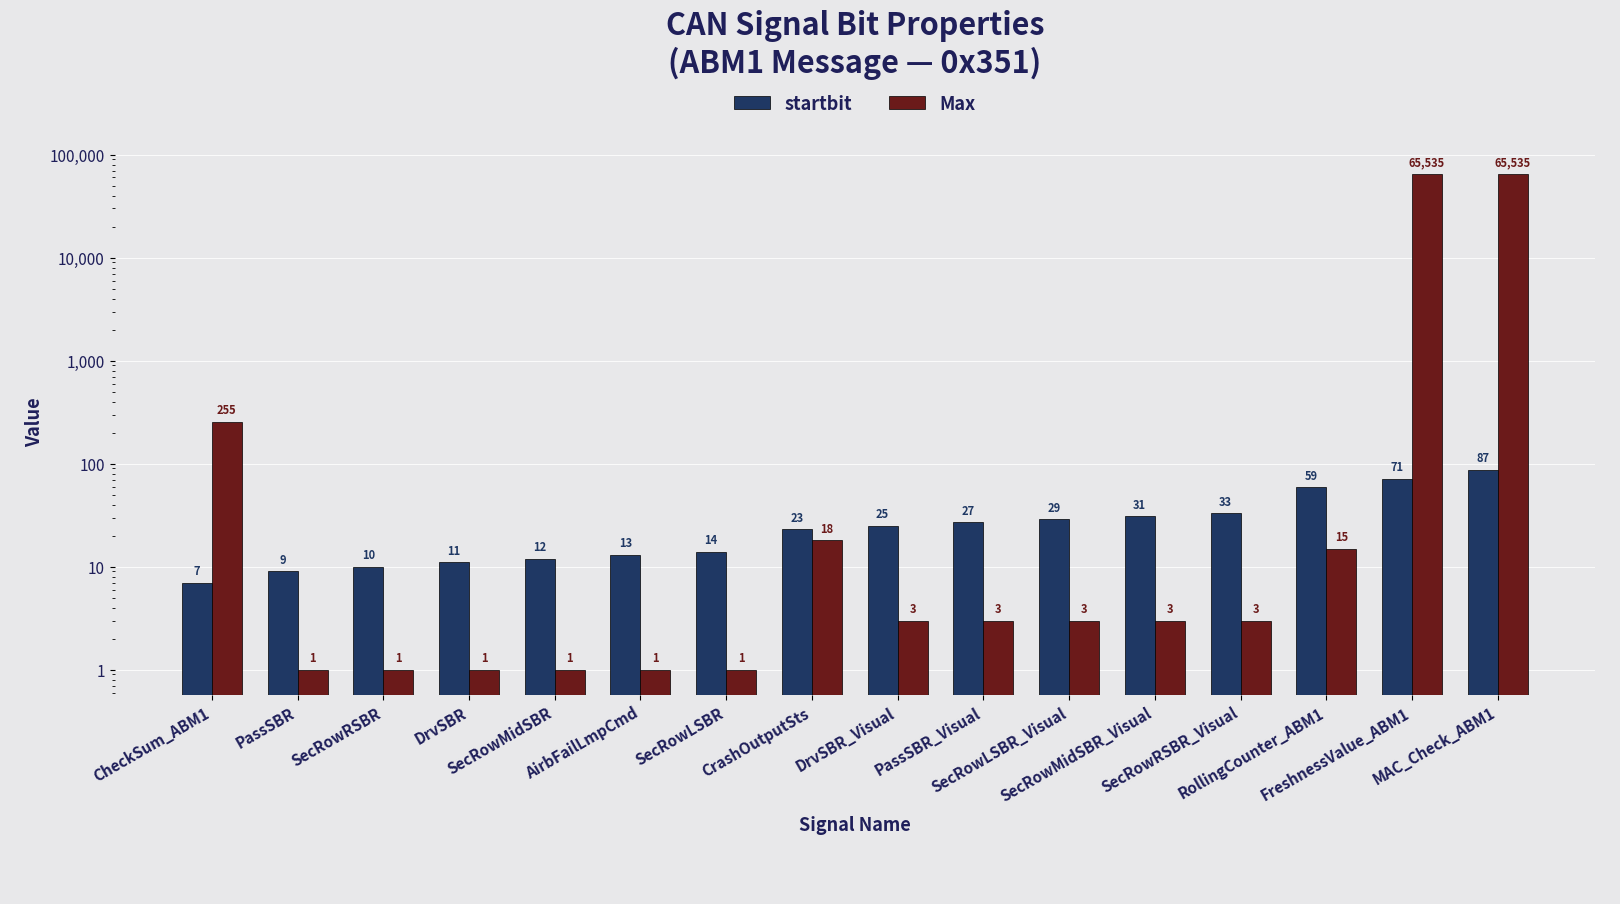

Which category has the lowest value in the startbit series?

CheckSum_ABM1